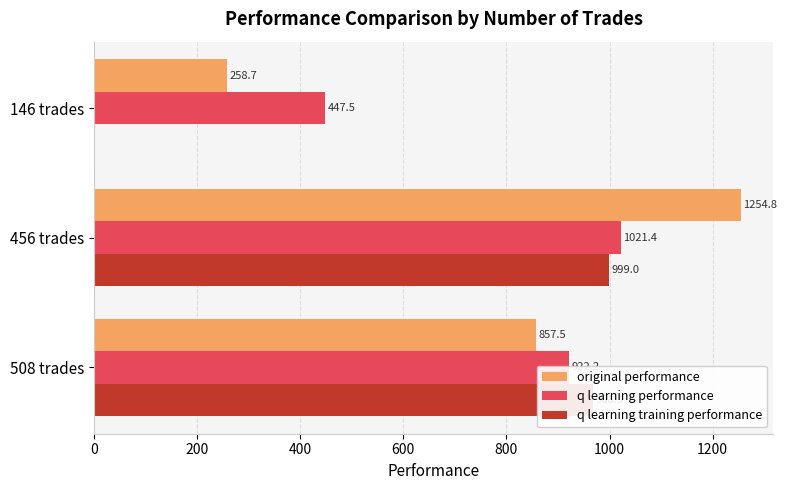

Which series has the largest range (max minus min)?

q learning training performance